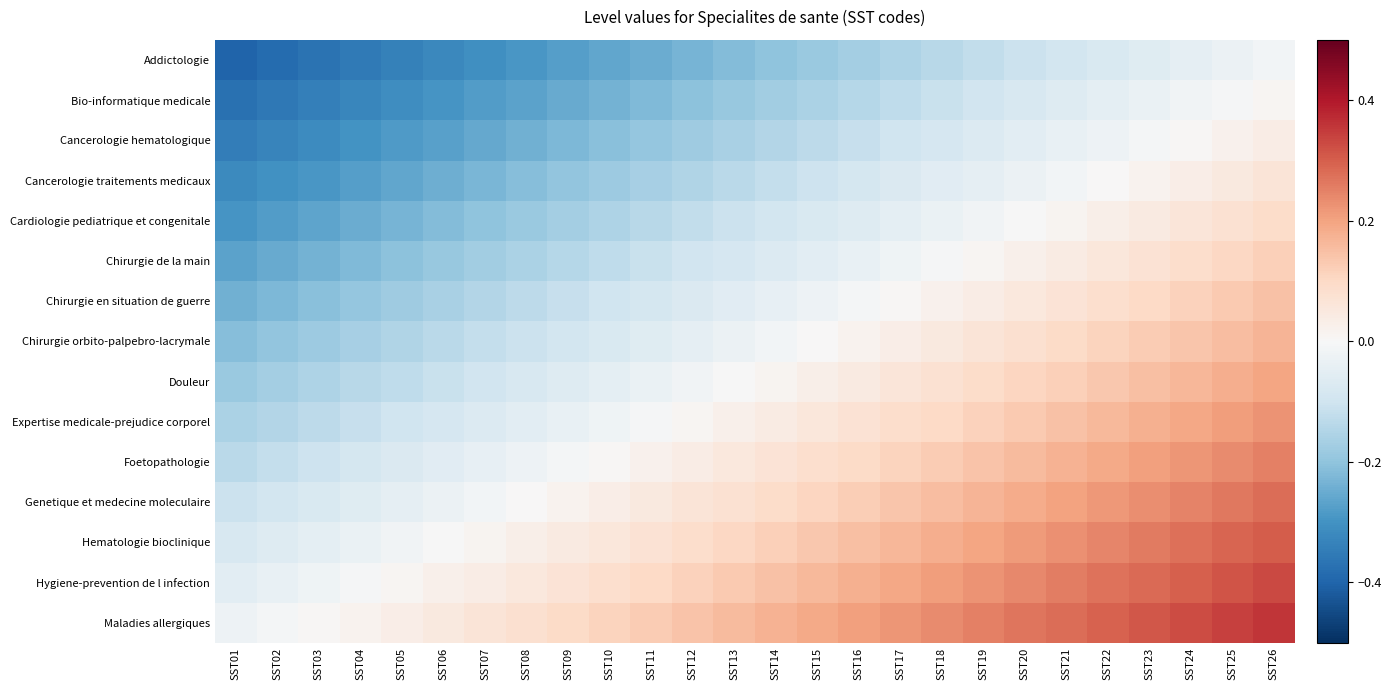

At which category does the chart reach its peak across all series?

SST26